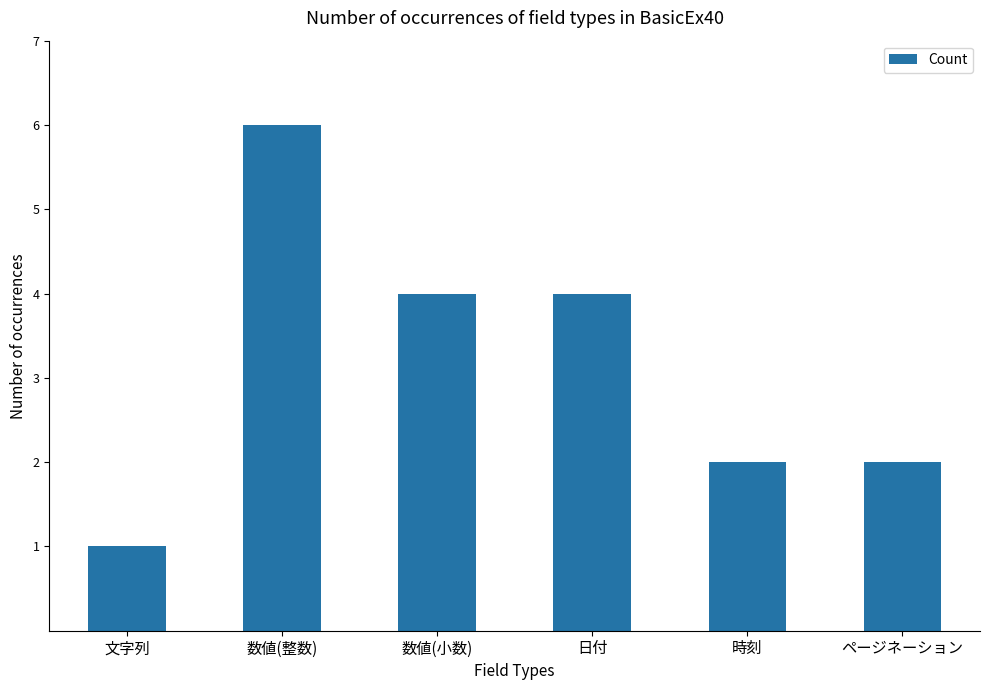

What is the label of the 5th bar from the left?

時刻